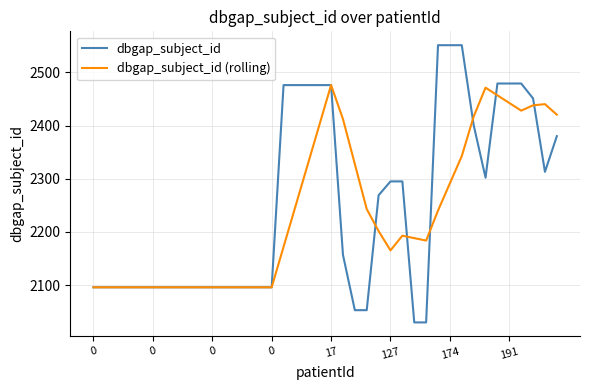

What is the smallest value displayed?

2030.0